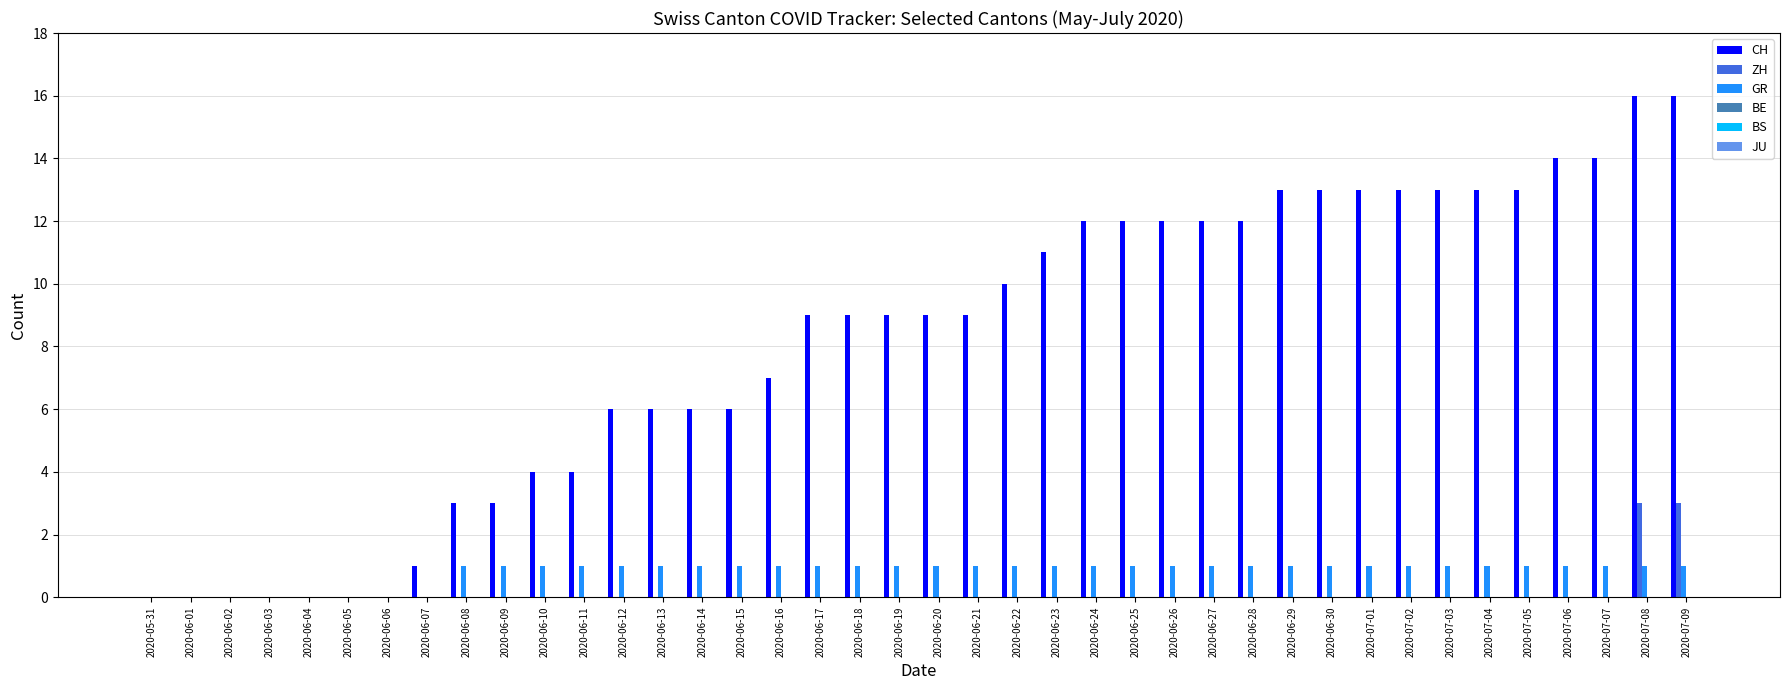

The ZH series shows 0 at 2020-06-27. True or false?

True